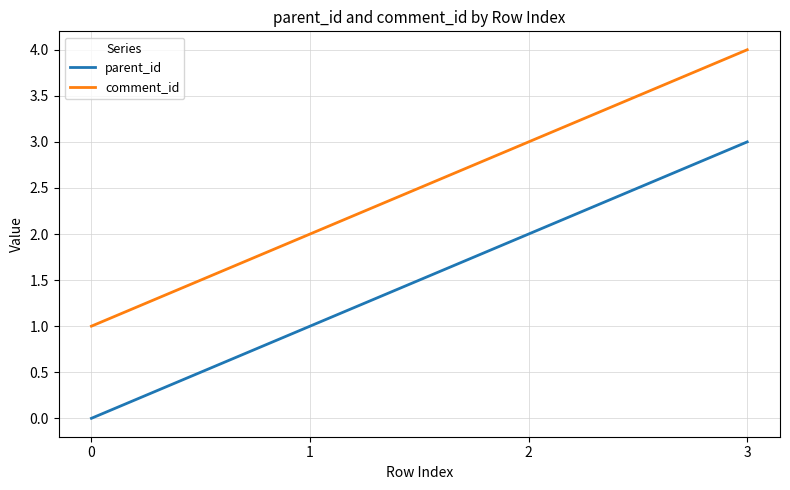

At which category does the chart reach its peak across all series?

3